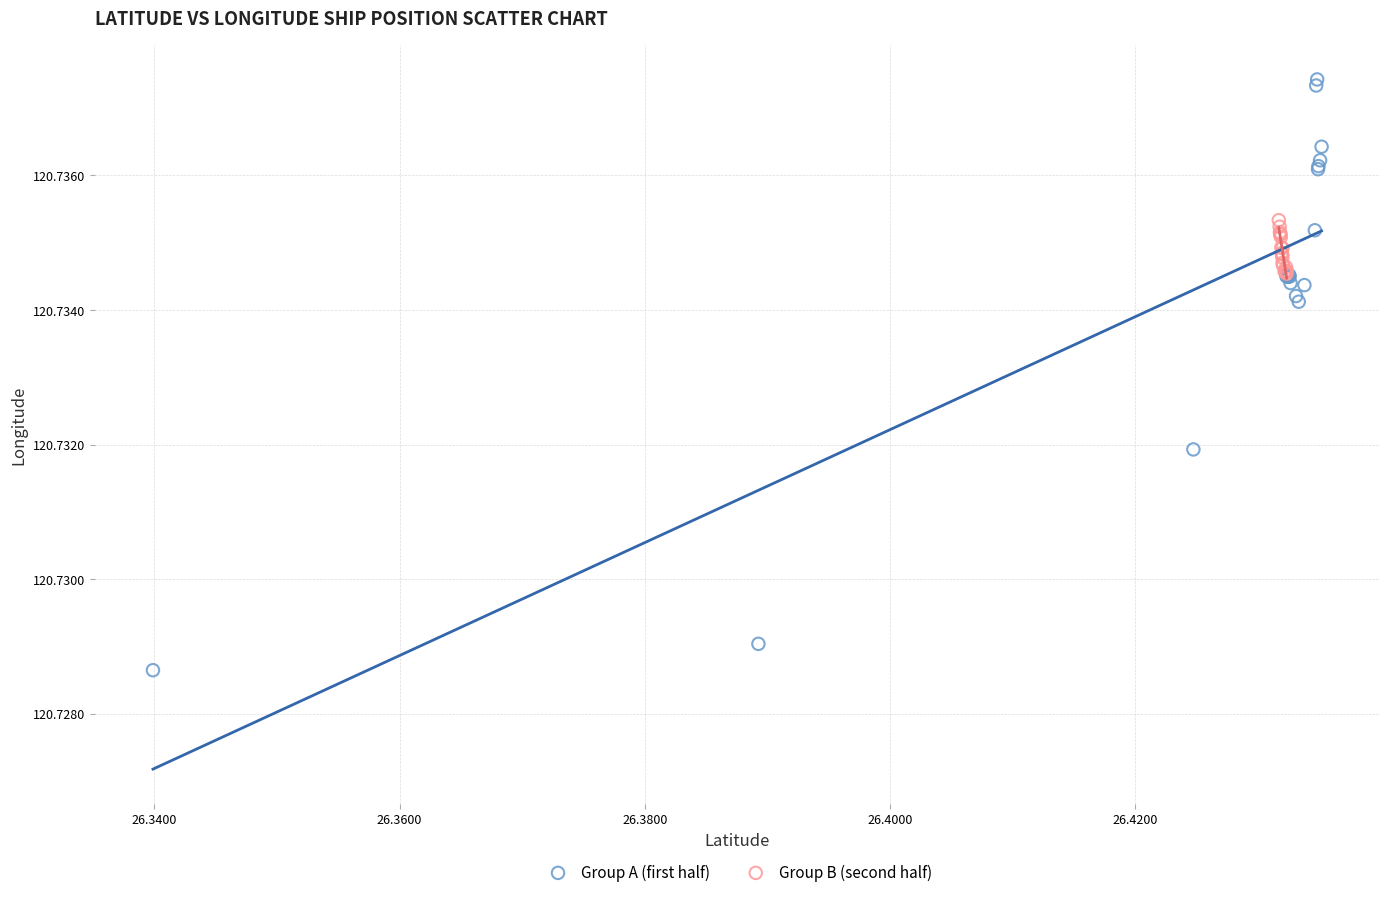

Which series contains the highest Y value?

Group A (first half)